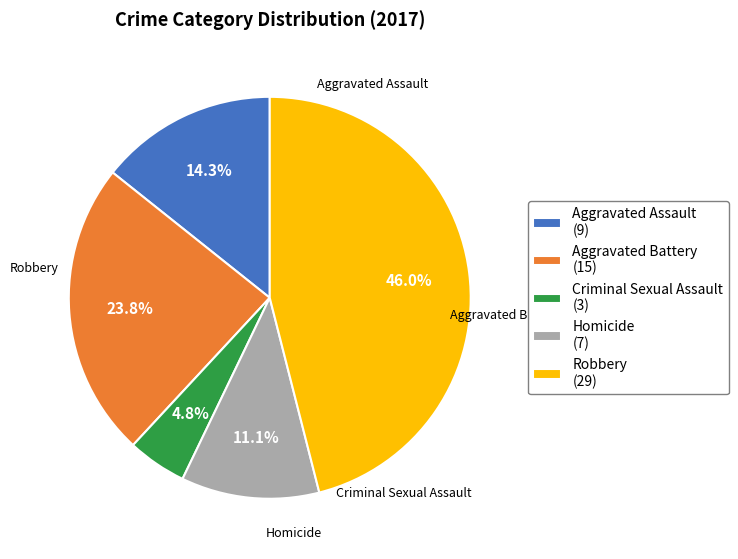

To the nearest percent, what portion does Aggravated Battery represent?

24%